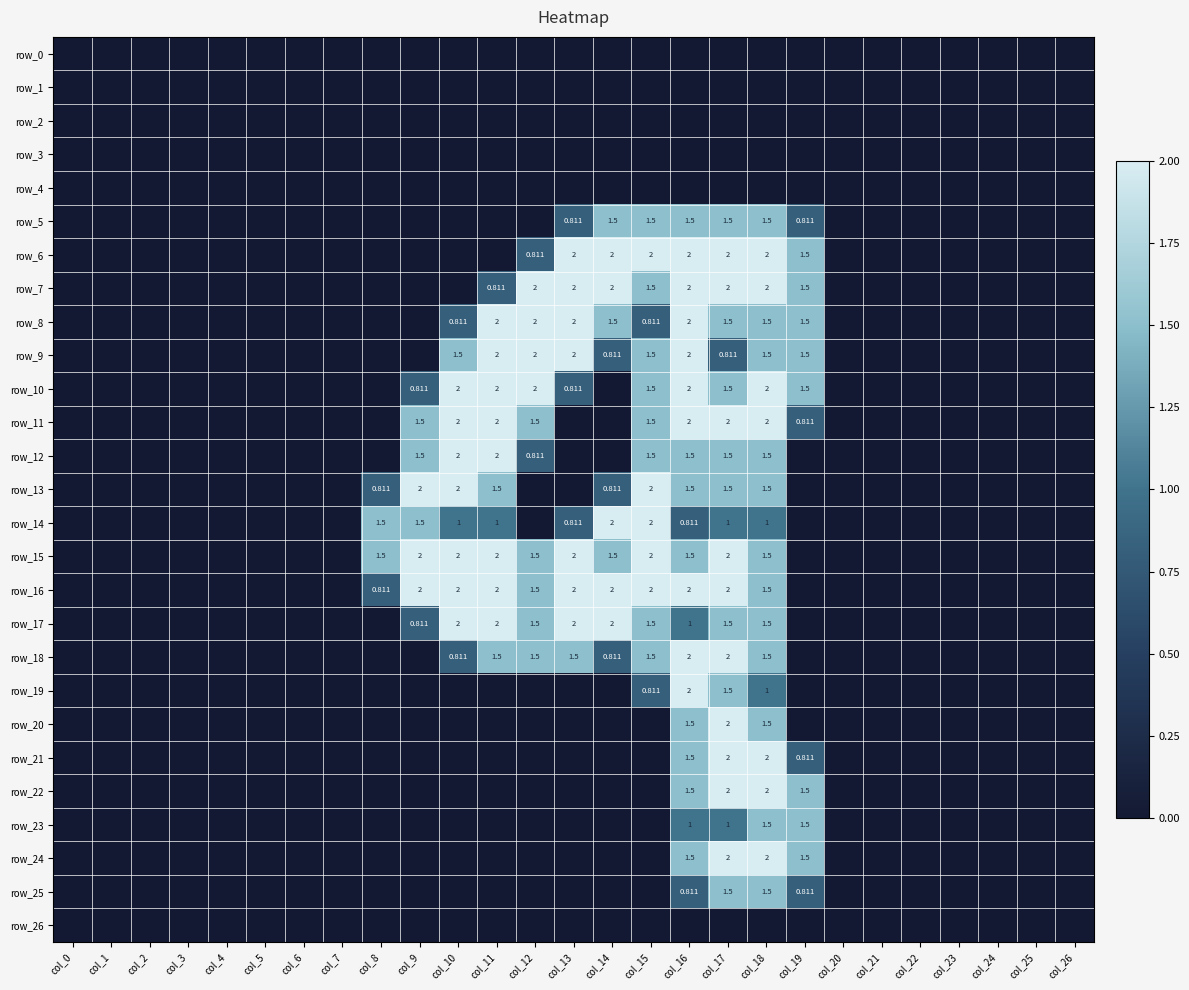

What is the average value of the row_17 series?

0.6